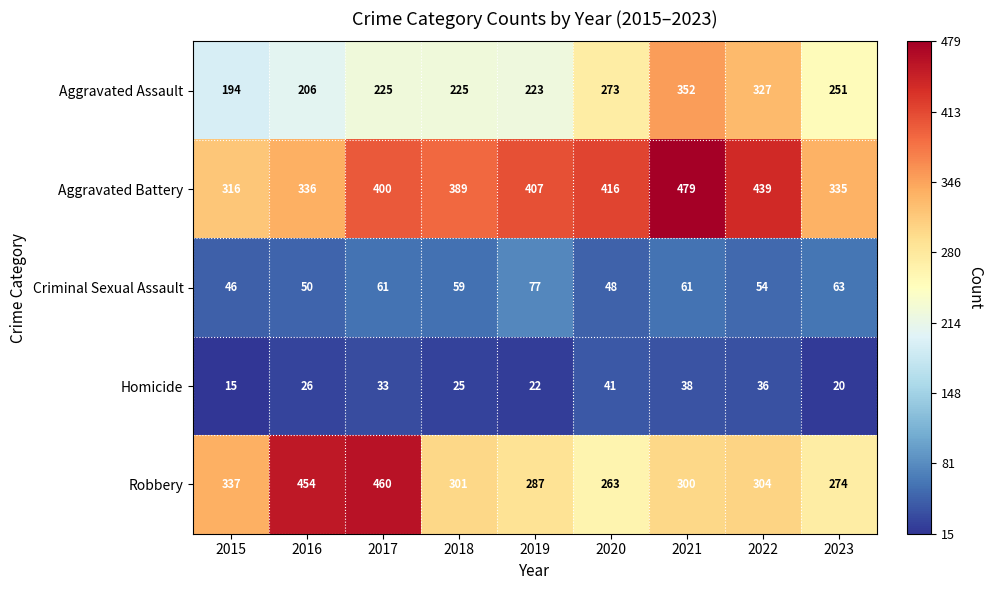

Is the value of Robbery at 2018 greater than the value of Criminal Sexual Assault at 2021?

Yes